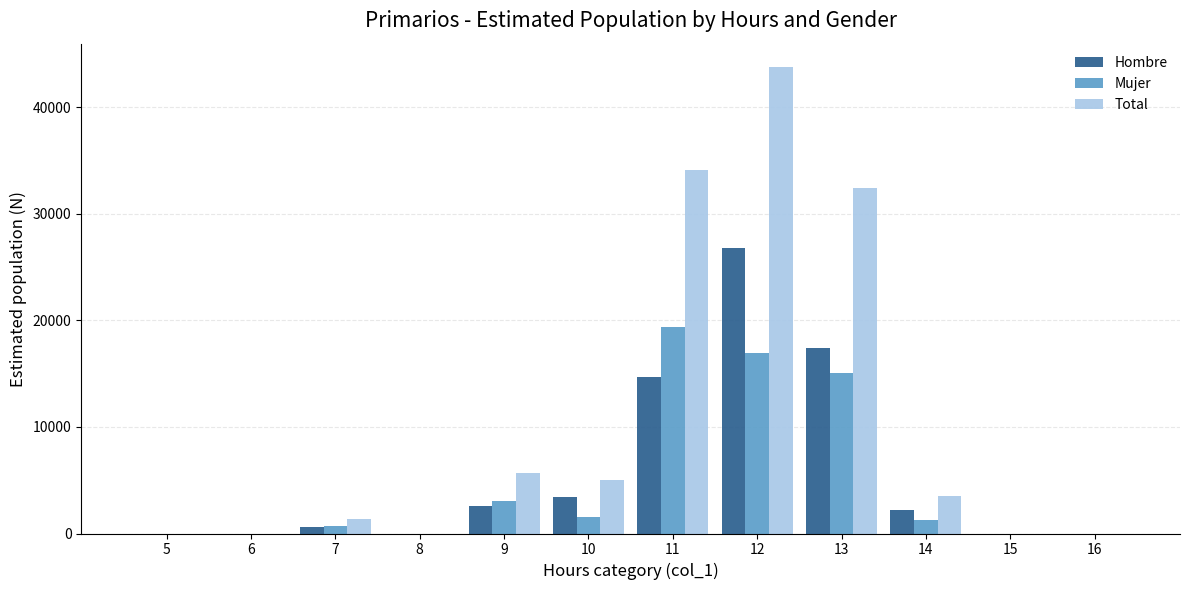

Is the value of Mujer at 6 greater than the value of Total at 10?

No